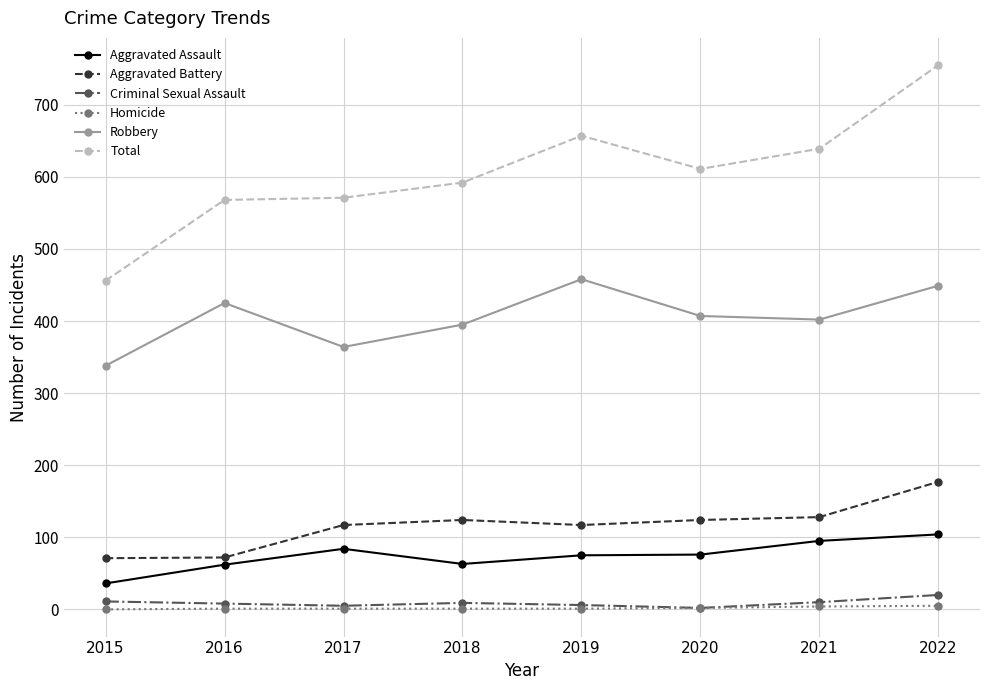

What is the total value across all series at 2021?

1278